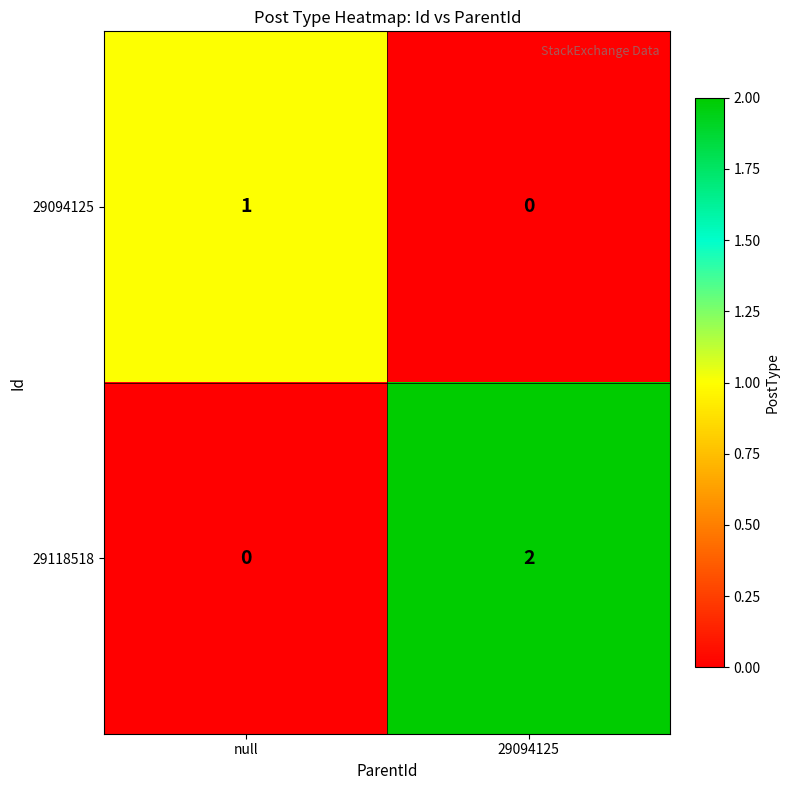

At which label is 29094125 closest to 0?

29094125